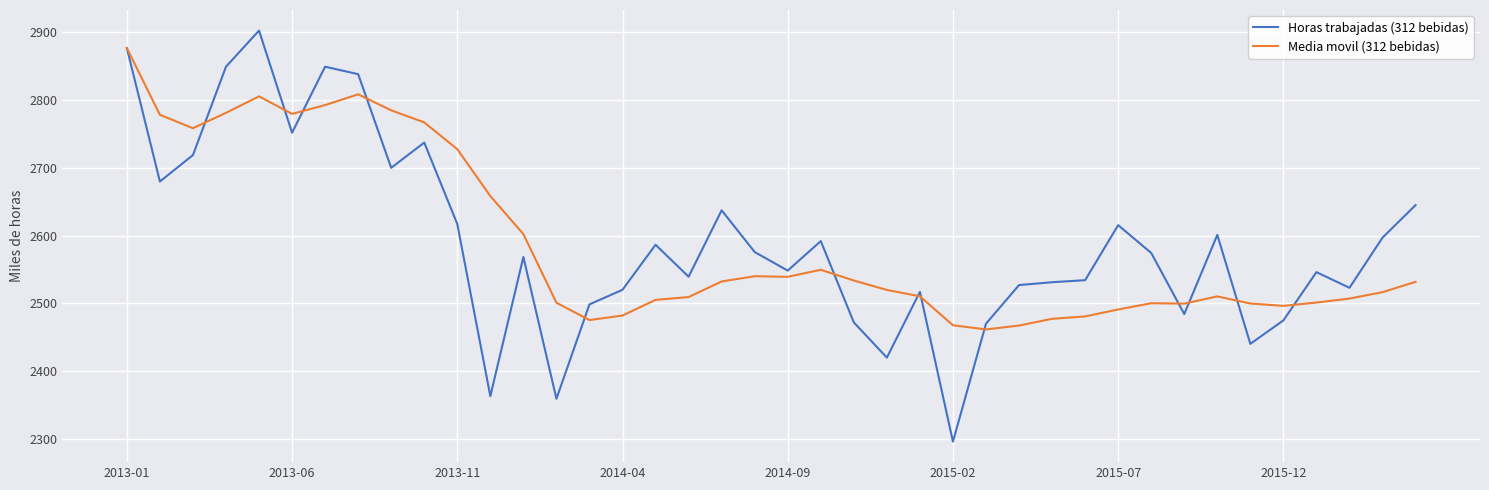

Which series has the largest range (max minus min)?

Horas trabajadas (312 bebidas)